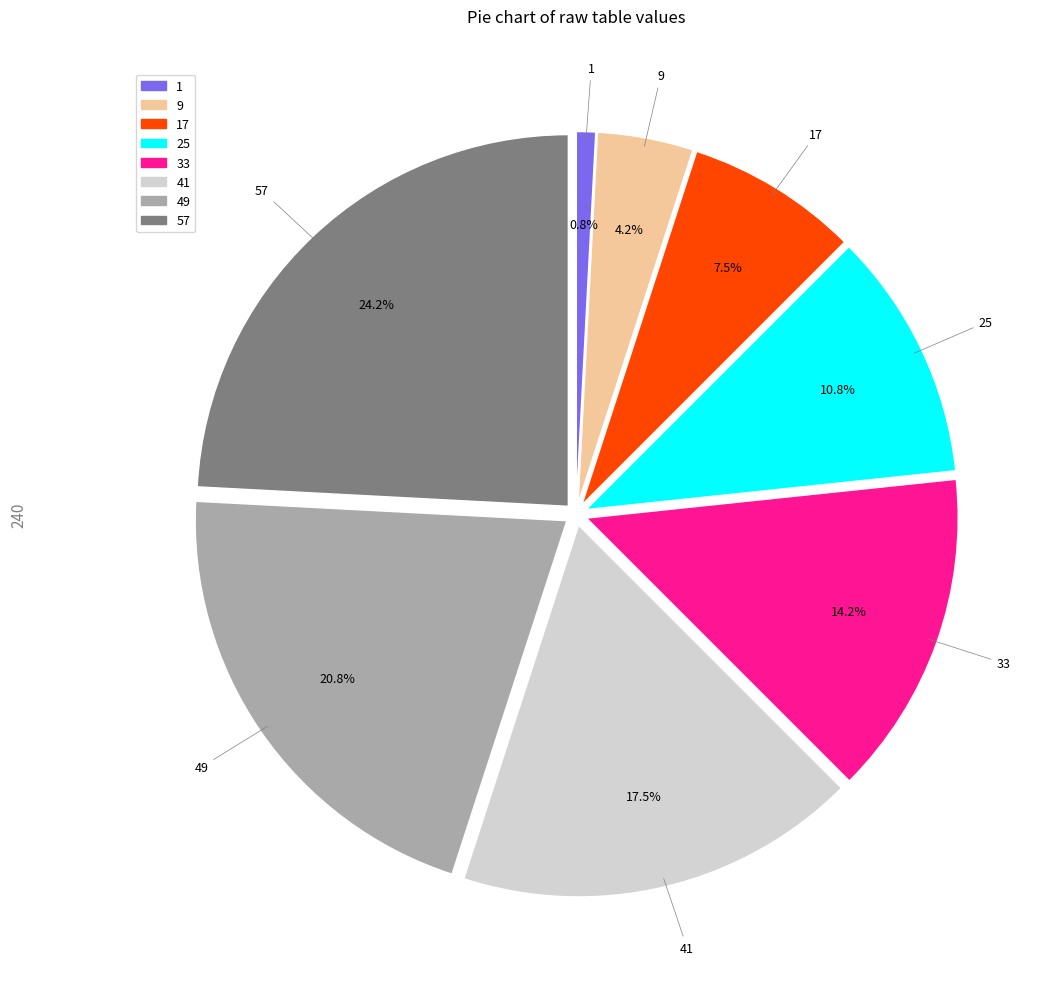

Is there any slice that represents more than half of the pie?

No